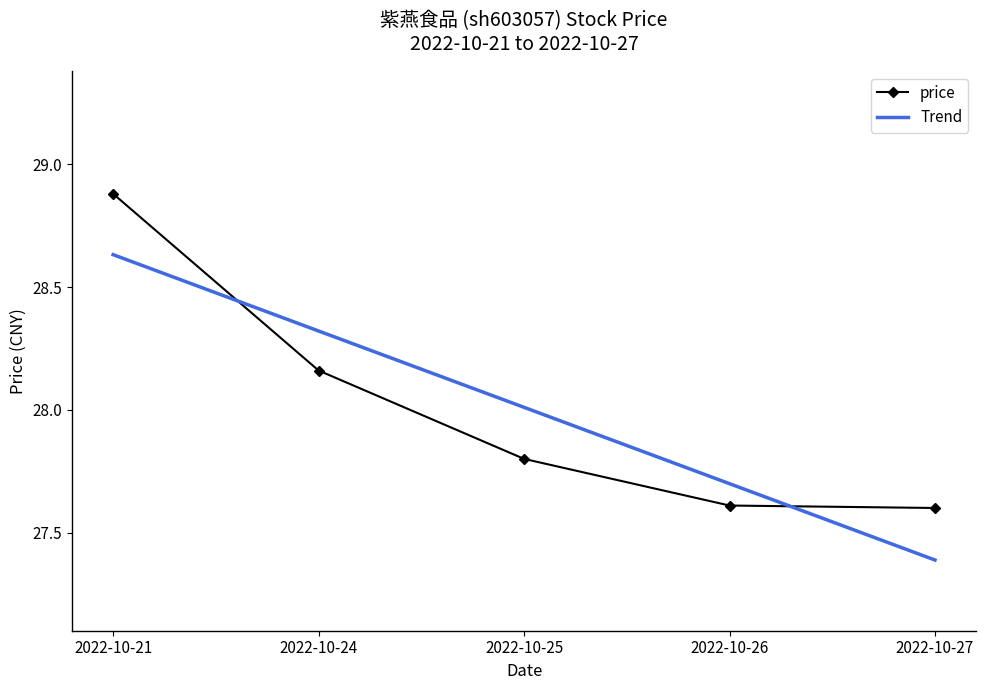

Where is price nearest to the value 28?

2022-10-24